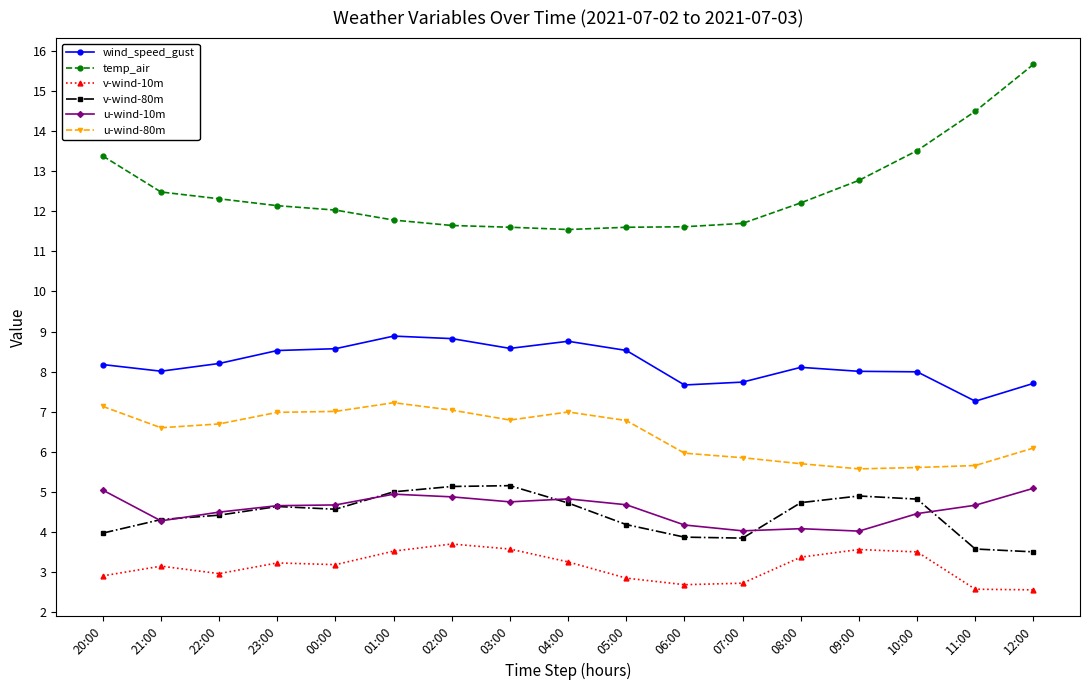

True or false: u-wind-10m has more than 1 points higher than both neighbors.

True